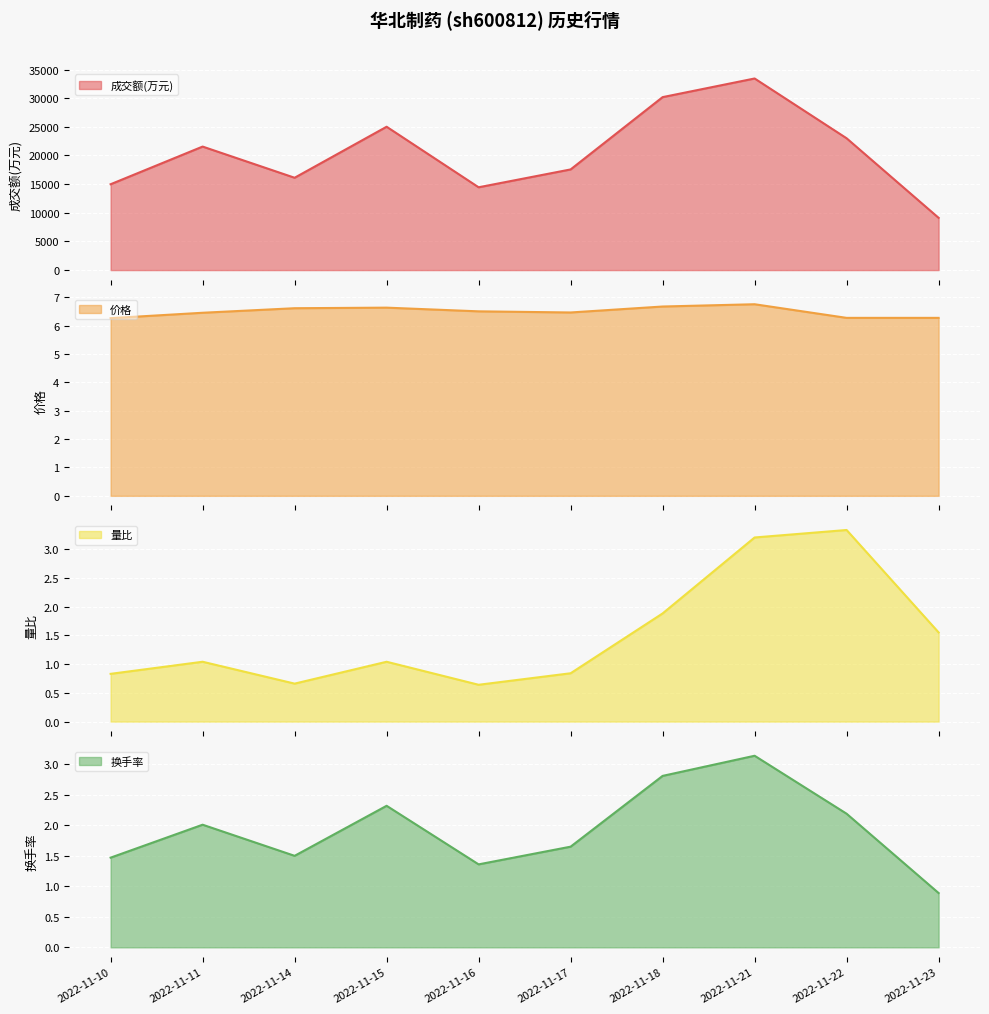

In 量比, how many points are lower than both neighbors (excluding endpoints)?

2